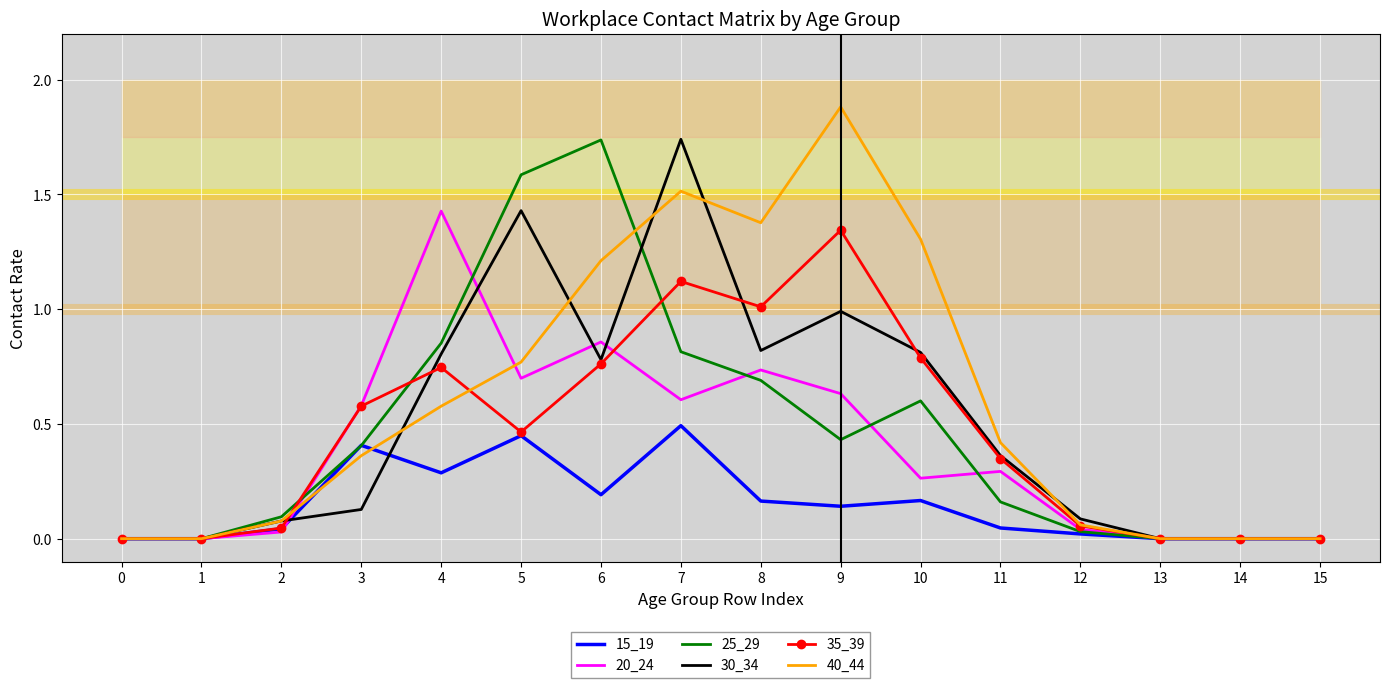

True or false: 30_34 has more than 2 interior local peaks.

True